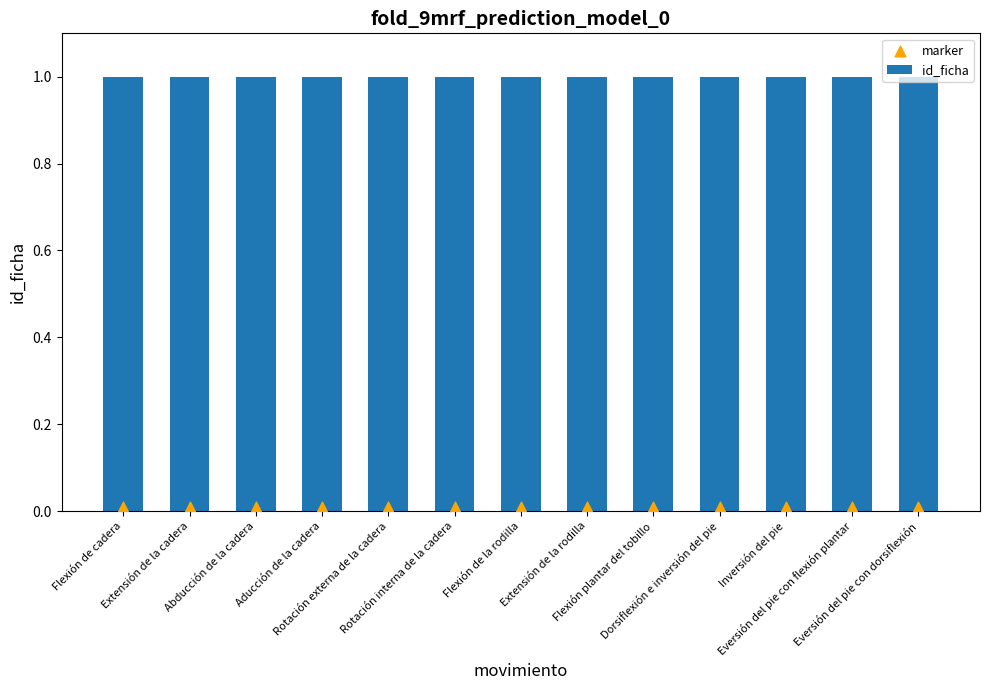

What are all the series names shown in the legend?

id_ficha, marker